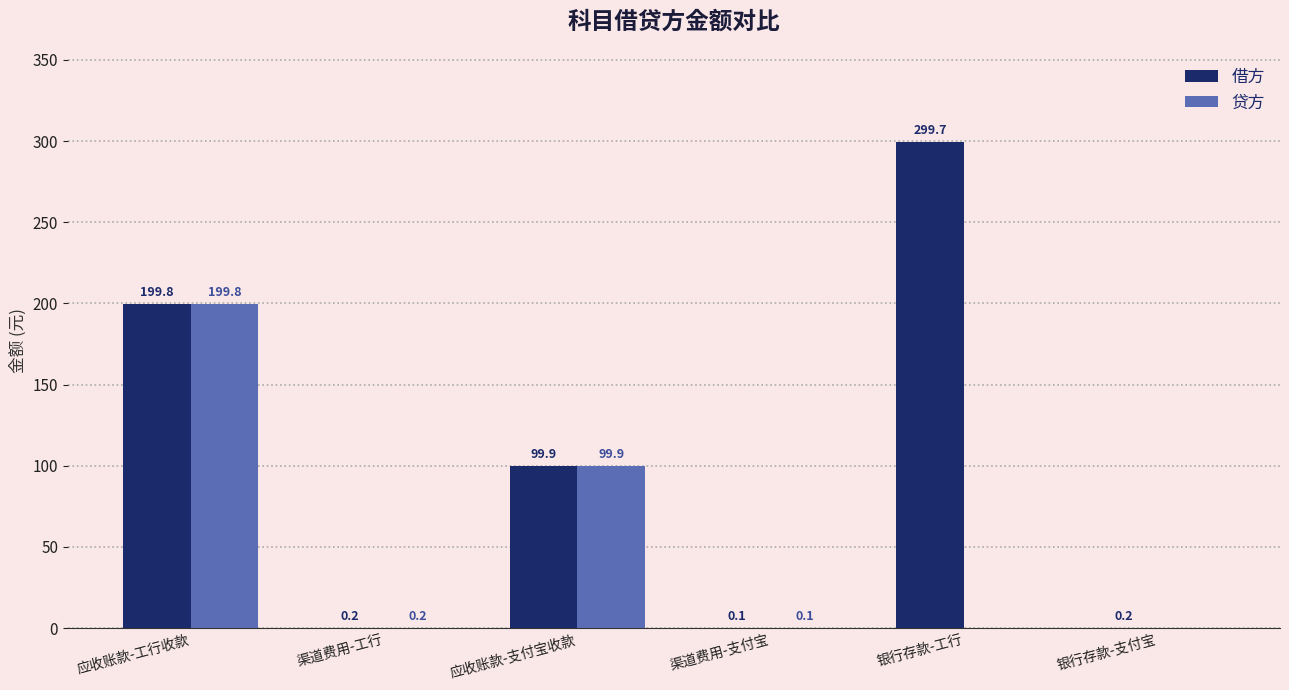

The 贷方 series shows 0.2 at 渠道费用-工行. True or false?

True